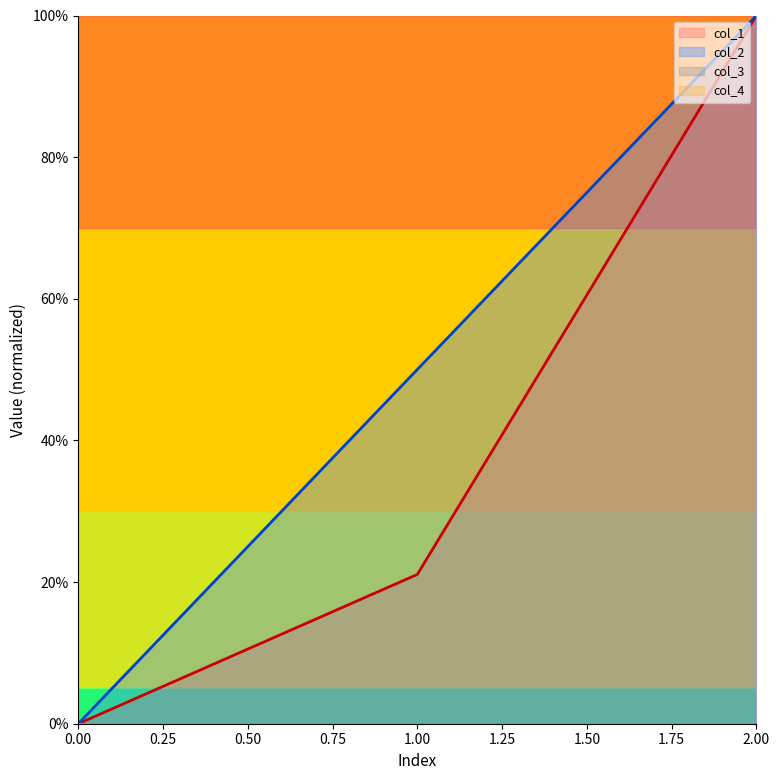

Does the chart display data point markers on the line(s)?

No